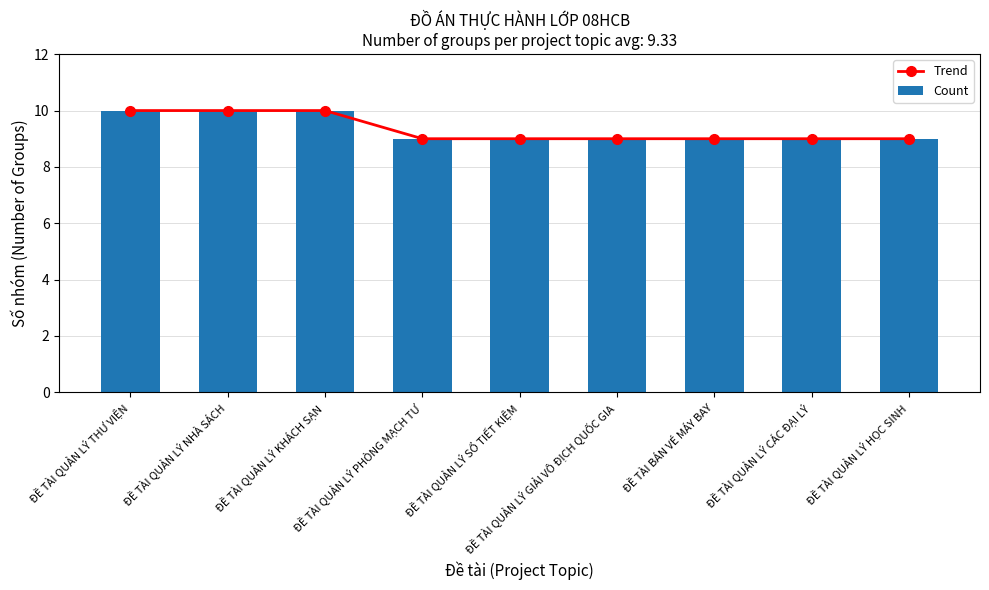

What is the total value across all series at ĐỀ TÀI BÁN VÉ MÁY BAY?

18